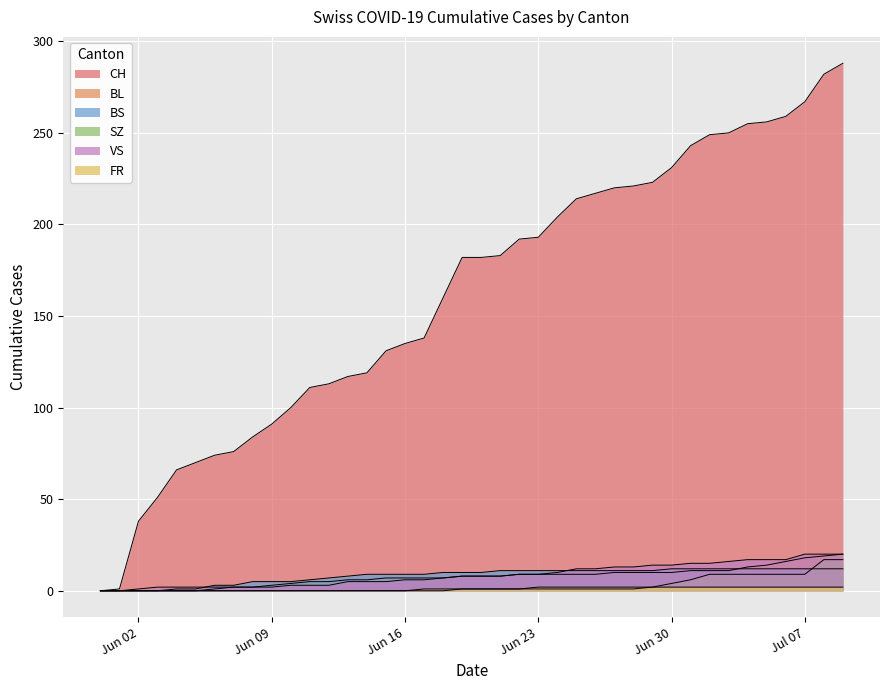

At which label does CH reach its minimum?

2020-05-31